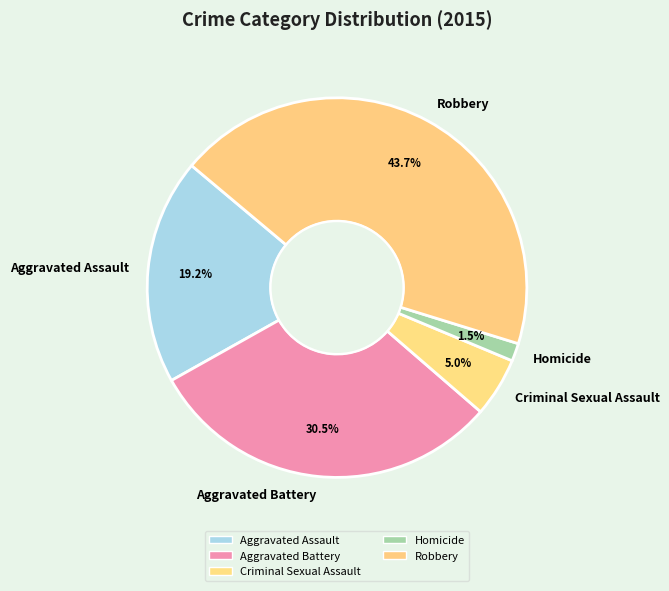

Do Robbery and Homicide together represent more than half of the pie?

No